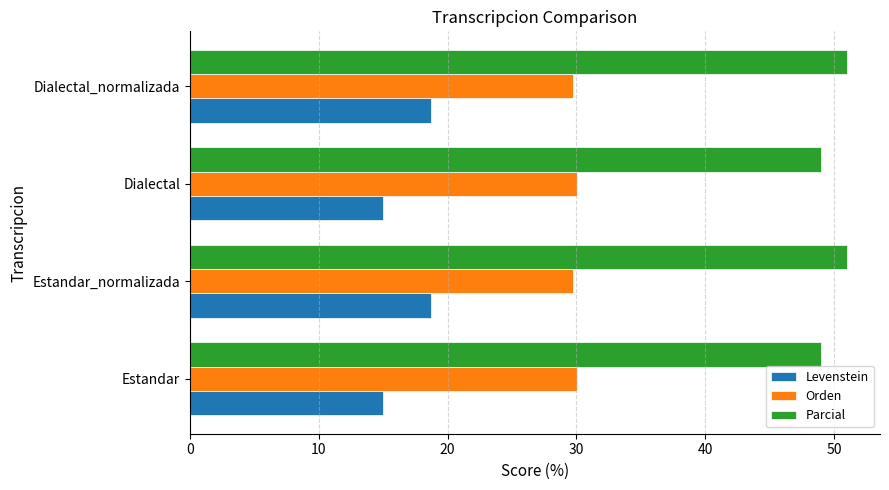

What is the smallest value displayed?

15.0